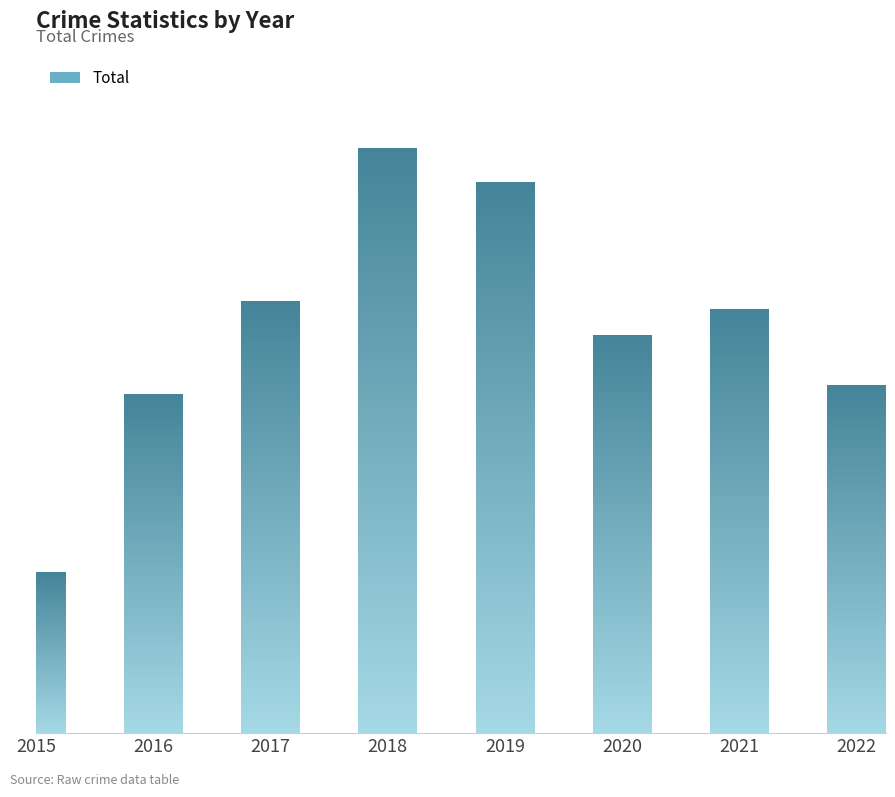

Which label corresponds to the largest value in the chart?

2018